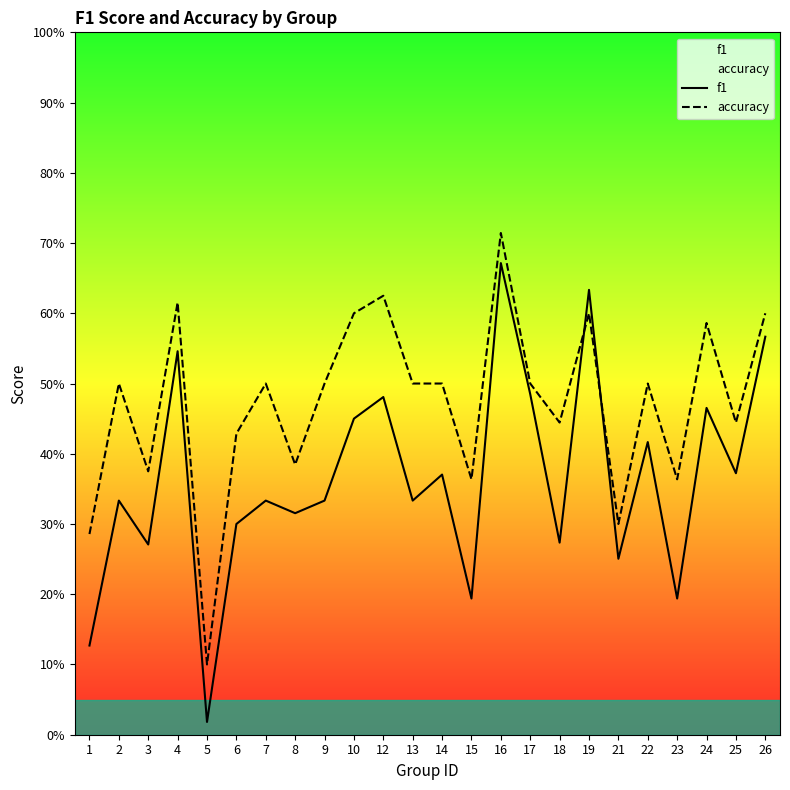

What is the value of the accuracy point at the 8th from the left?

0.4